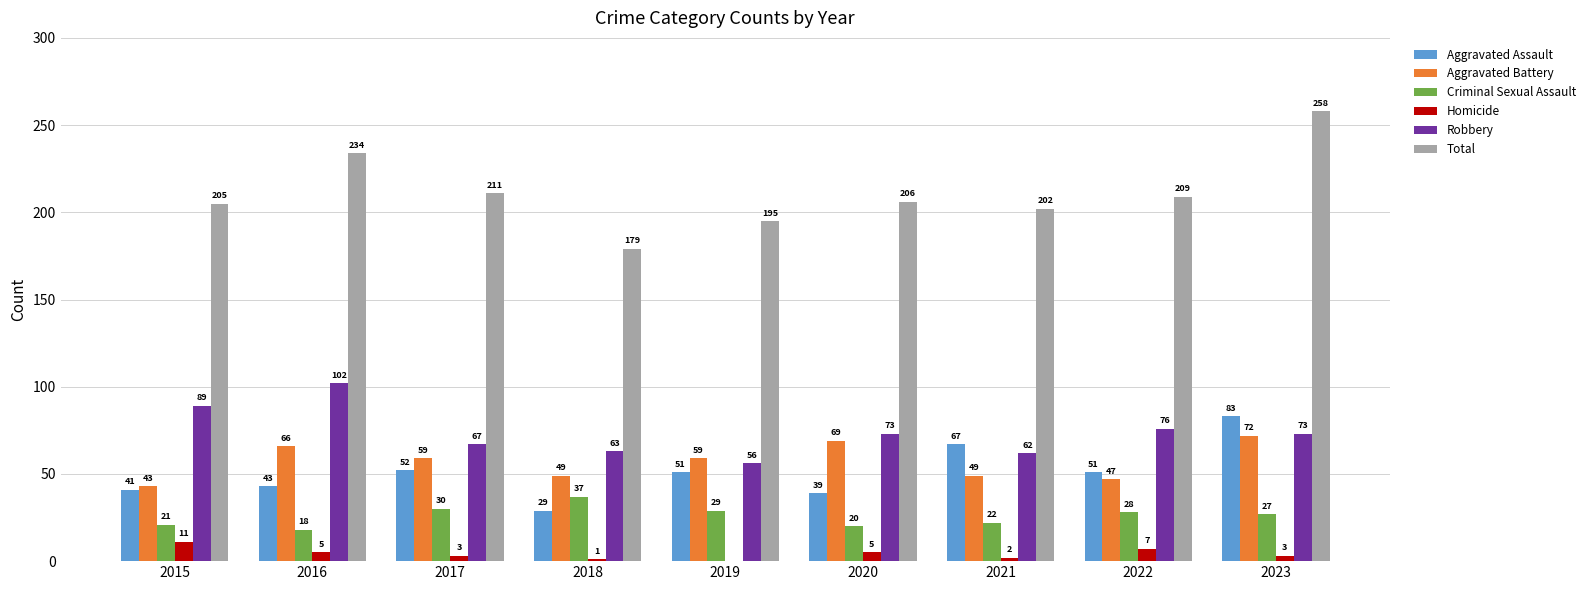

Are the bars grouped side by side (vs. stacked)?

Yes